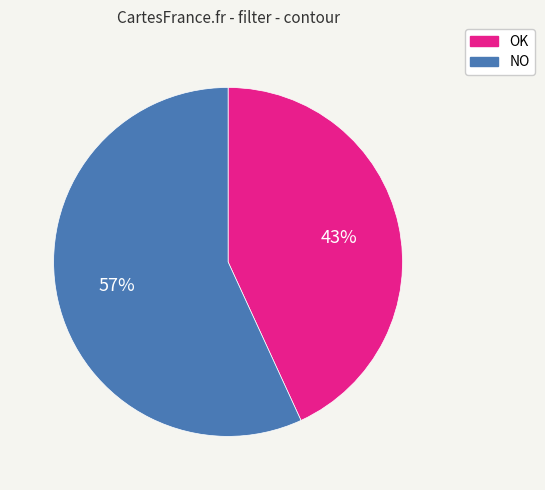

To the nearest percent, what is the difference between the NO and OK slice percentages?

14%